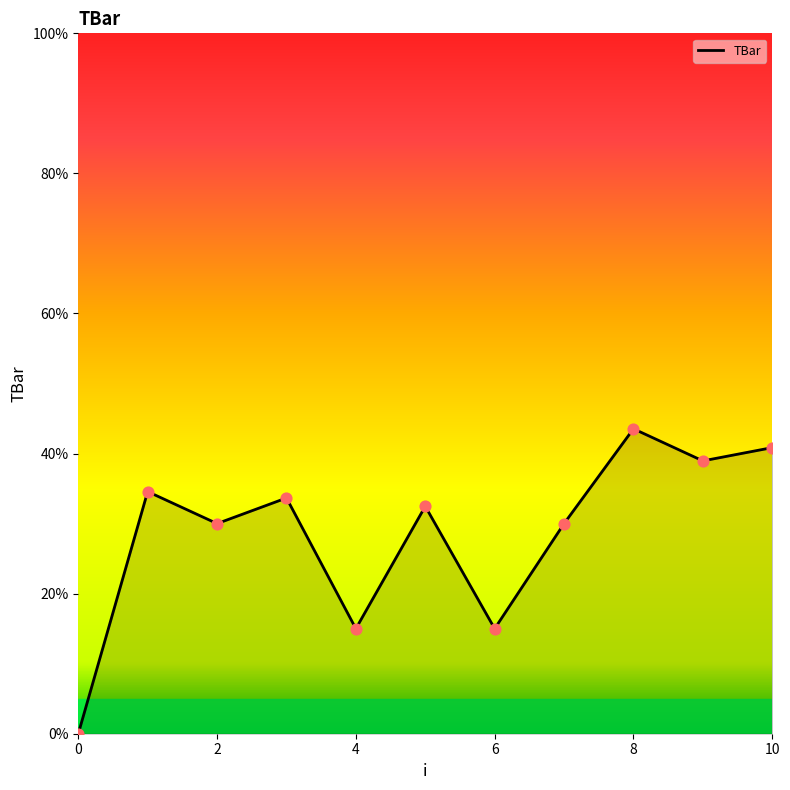

What is the greatest value displayed?

43.5